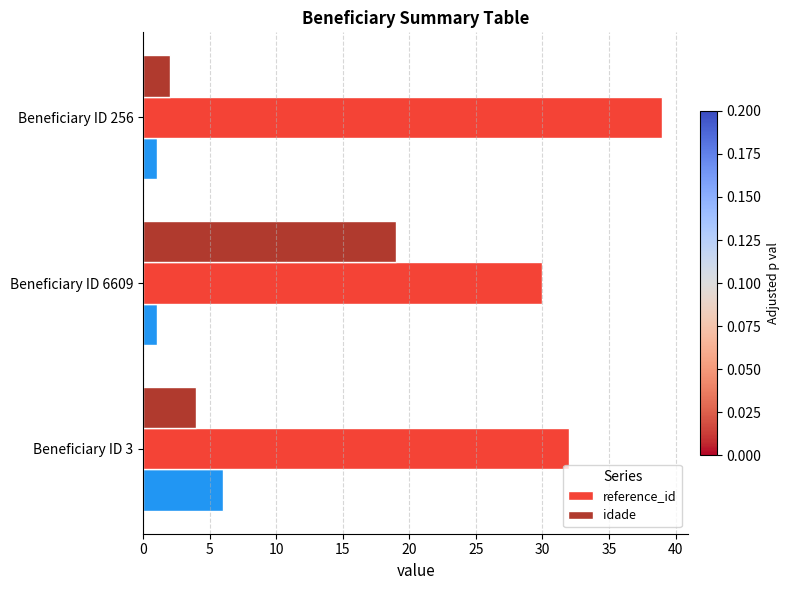

Reading left to right, extract all data points from this chart.

reference_id: 0=32	5=30	10=39
idade: 0=4	5=19	10=2